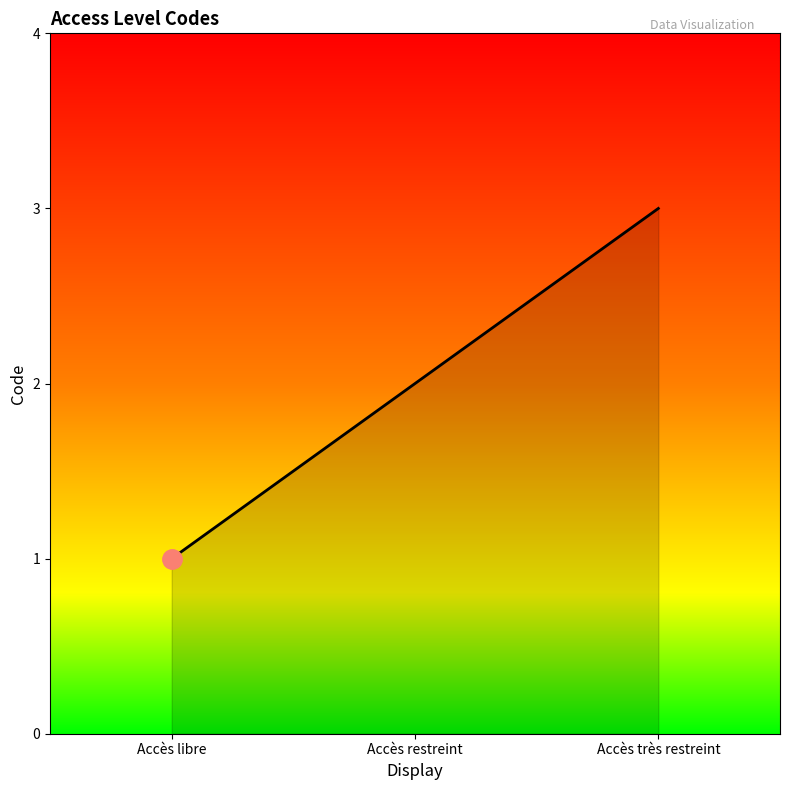

Rank the categories by value from highest to lowest.

Accès très restreint, Accès restreint, Accès libre